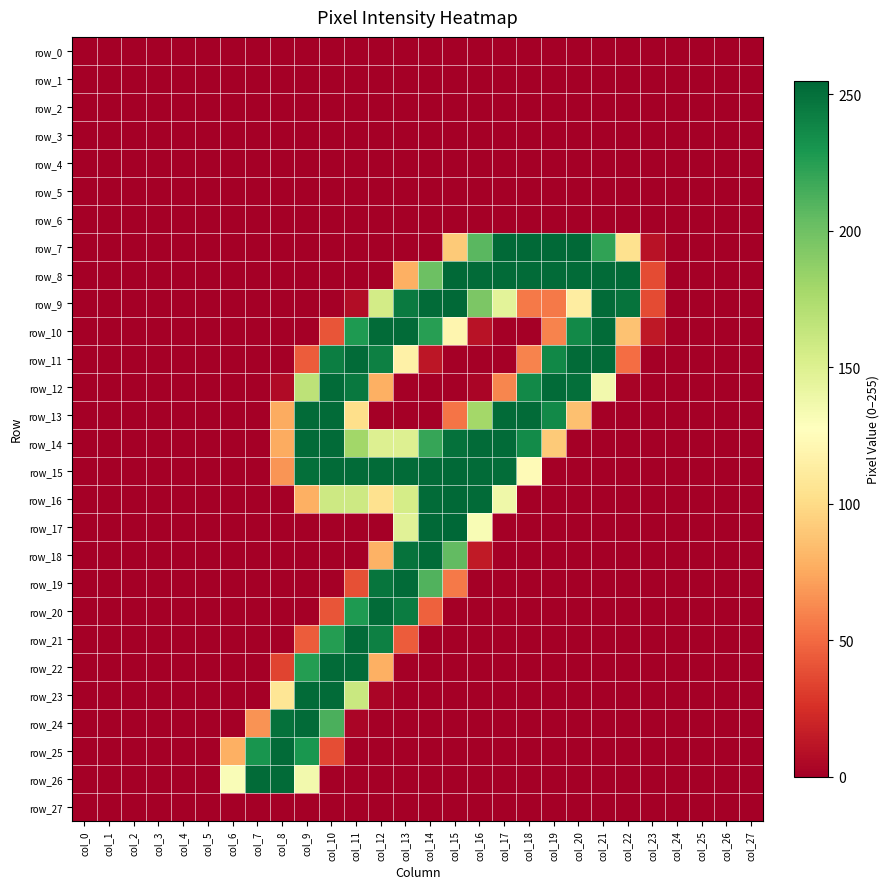

How many values in the row_8 series exceed 0?

11